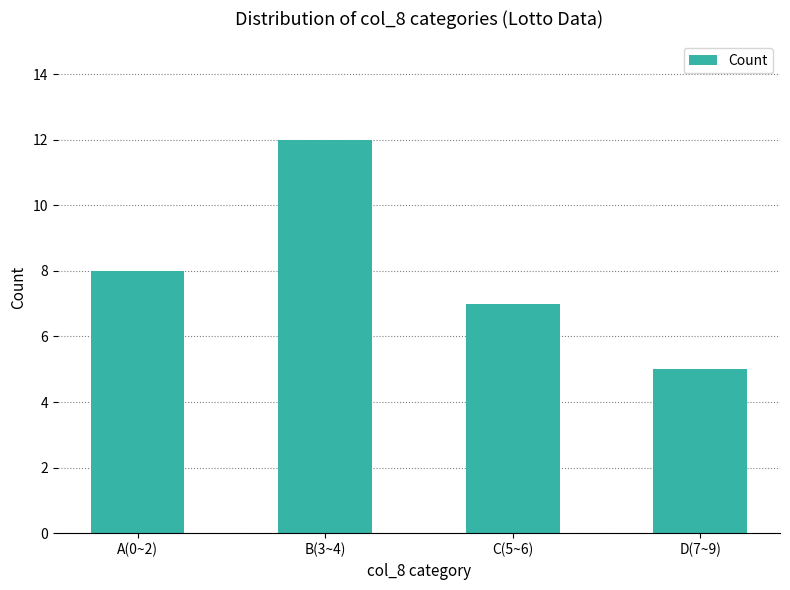

What is the difference between the maximum and second lowest values?

5